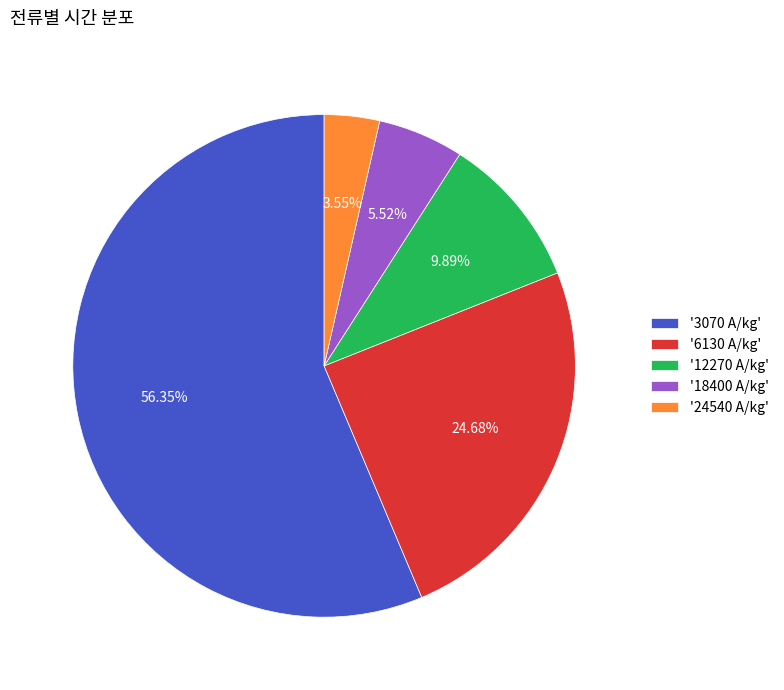

How many slices are in this pie chart?

5